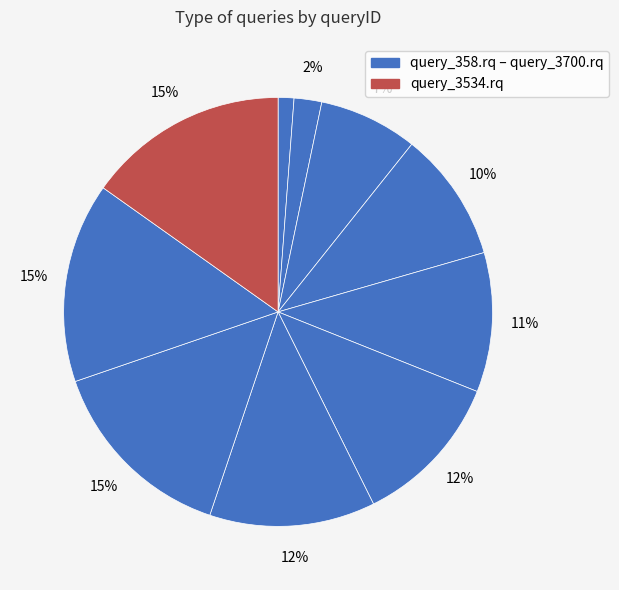

Which slice is the smallest?

query_358.rq